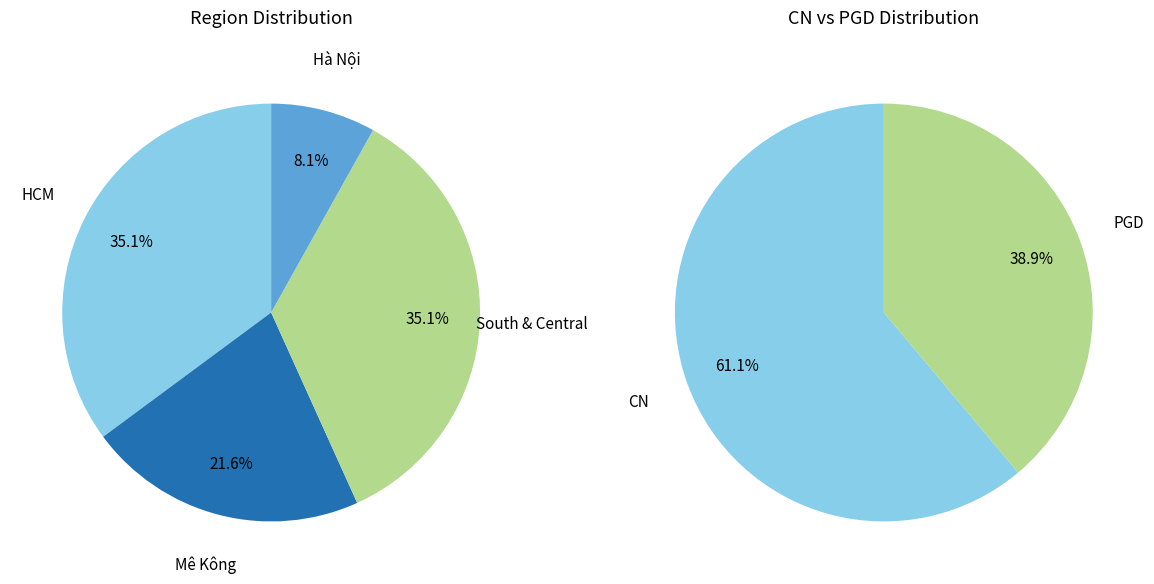

Rank the categories by value from lowest to highest.

Hà Nội, Mê Kông, HCM, South & Central